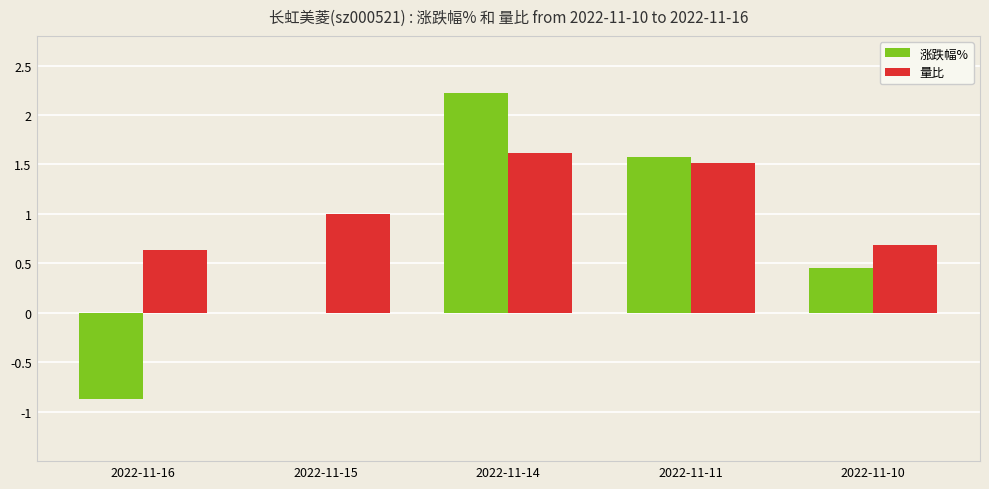

What is the approximate value of 量比 at 2022-11-10?

0.7